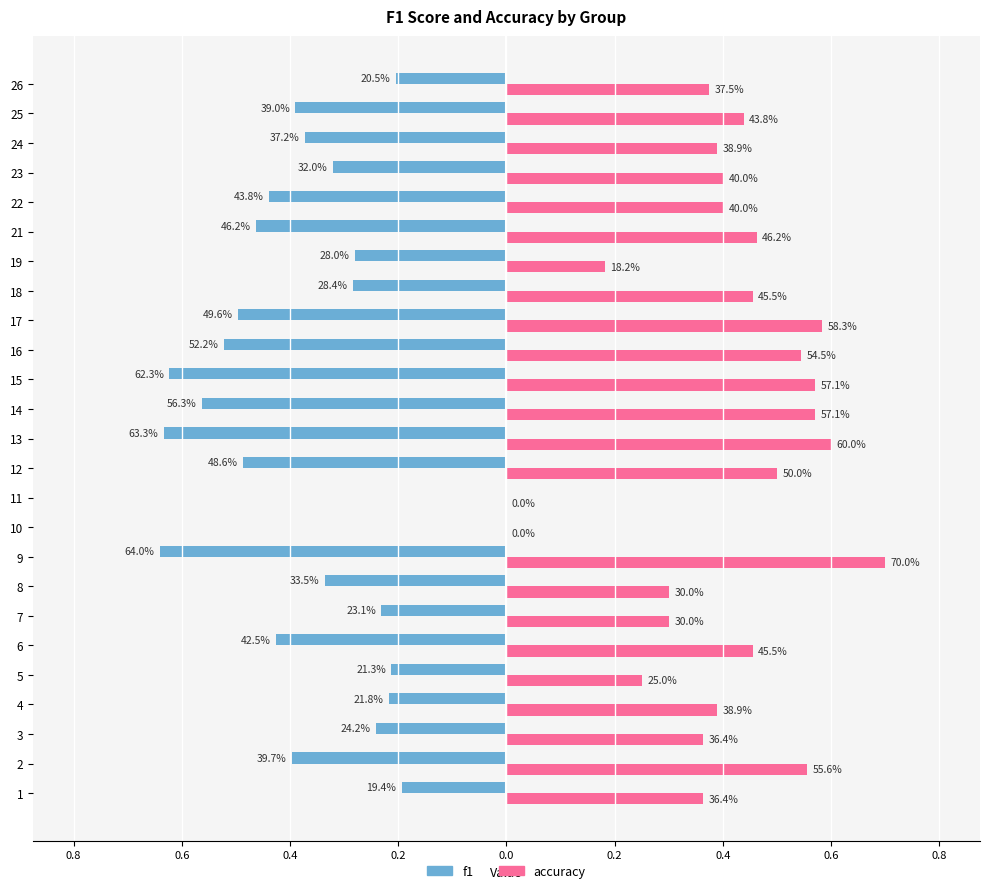

What are all the series names shown in the legend?

f1, accuracy